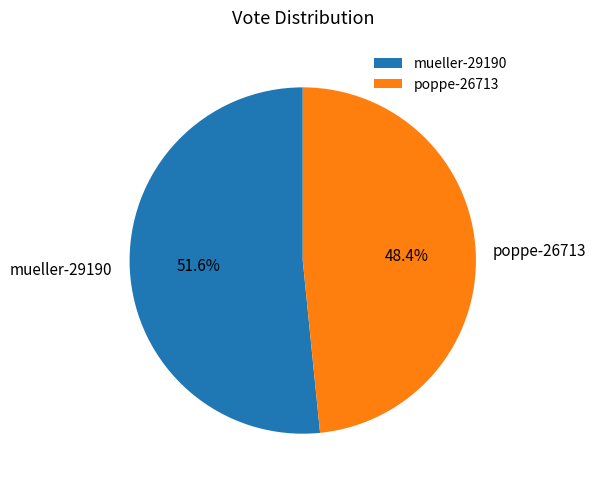

To the nearest percent, what is the average slice percentage?

50%